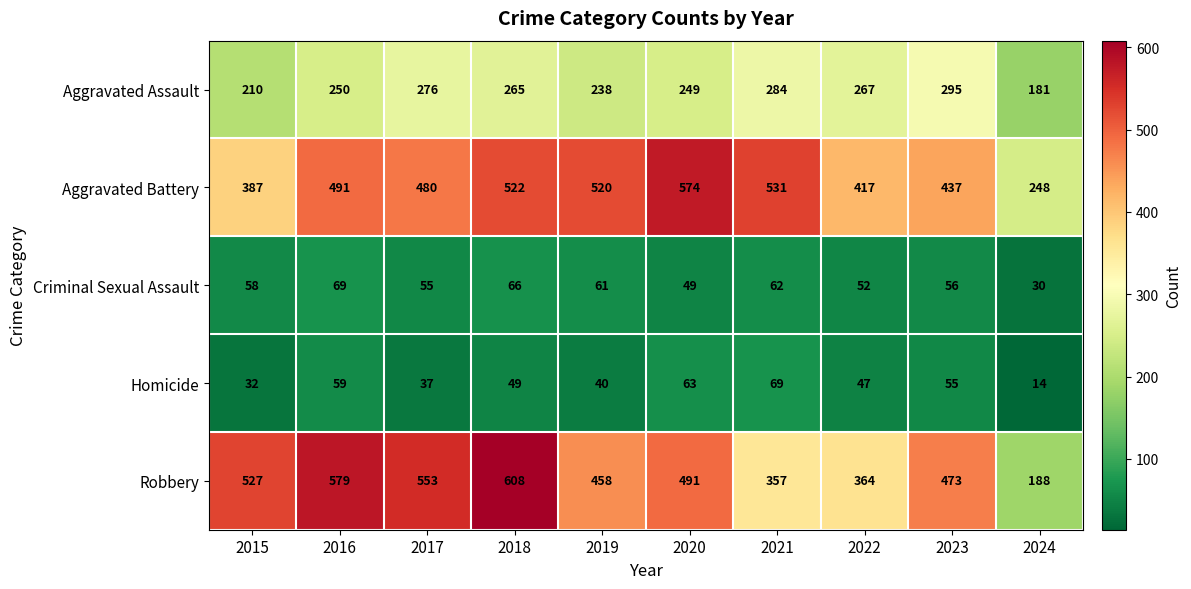

True or false: Criminal Sexual Assault has a value of 27 at 2017.

False